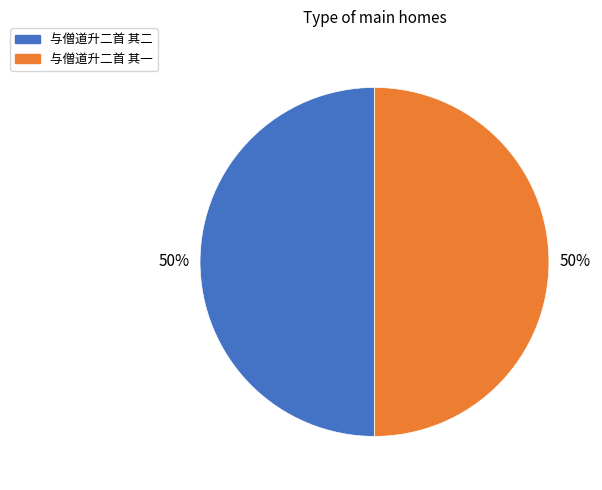

To the nearest percent, what is the combined percentage of 与僧道升二首 其二 and 与僧道升二首 其一?

100%